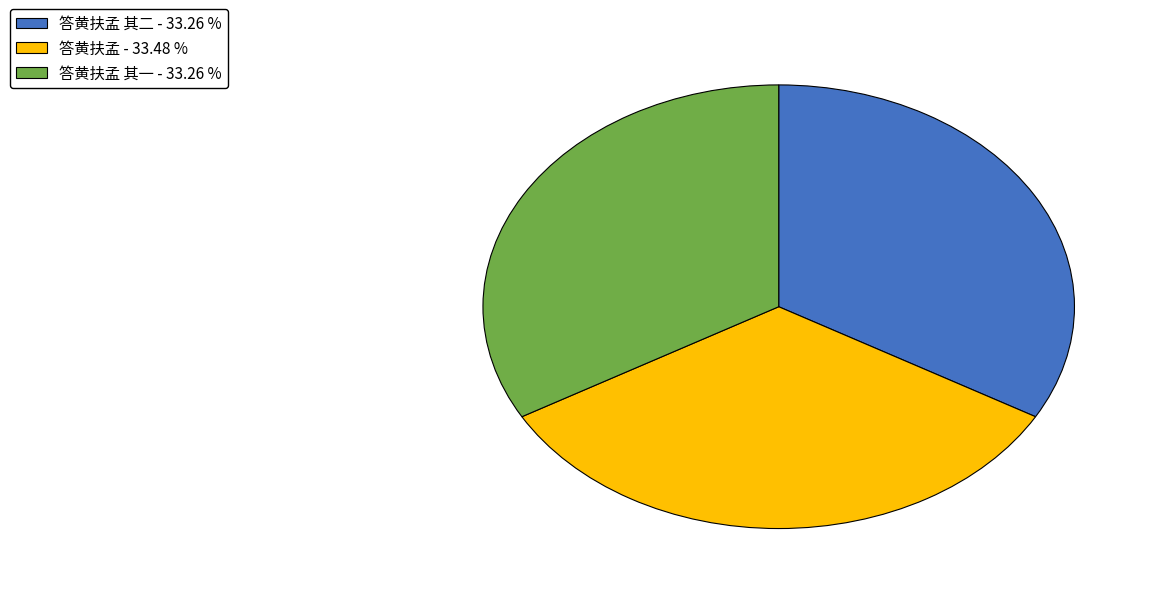

Approximately how many times larger is the value at 答黄扶孟 - 33.48 % compared to 答黄扶孟 其二 - 33.26 %?

1.0